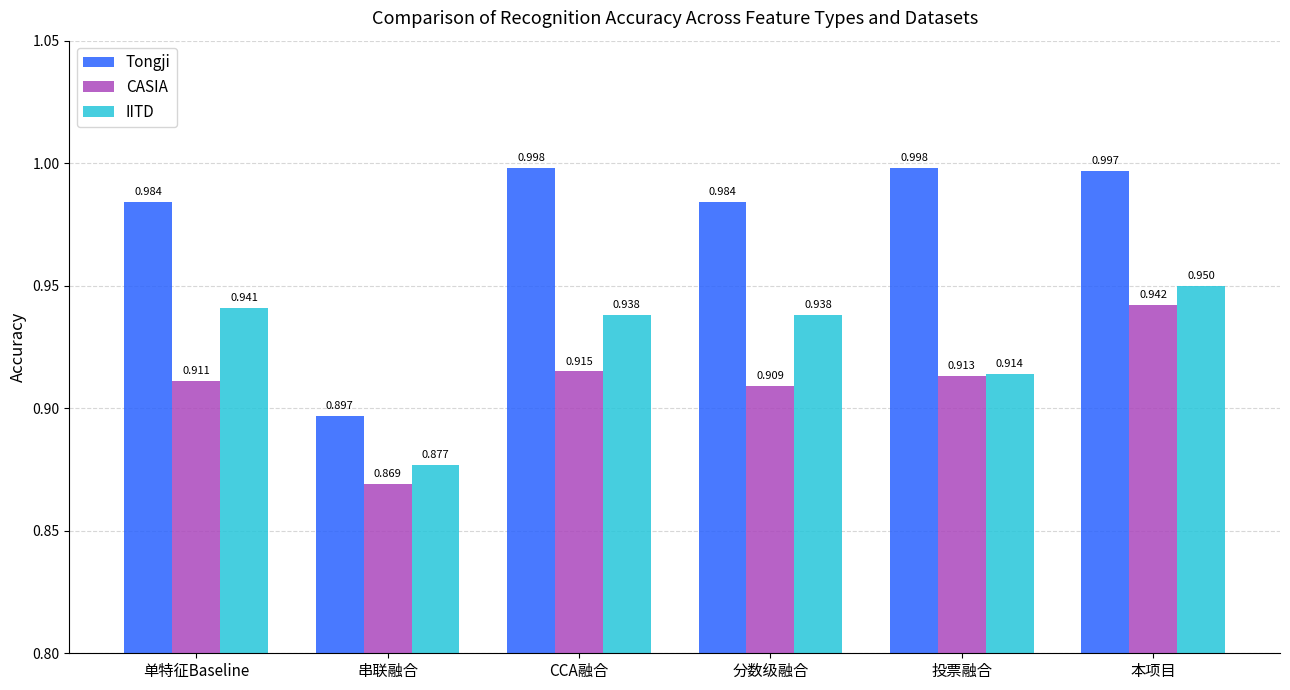

Is it true that IITD equals 0.9 at 单特征Baseline?

True